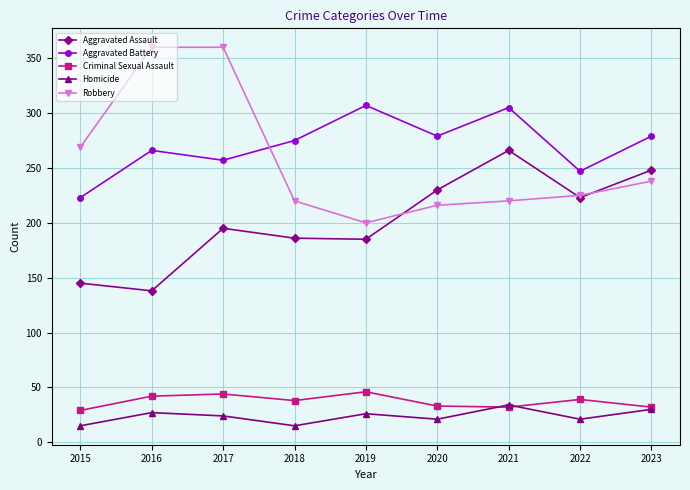

At which category is the sum across all series the highest?

2017